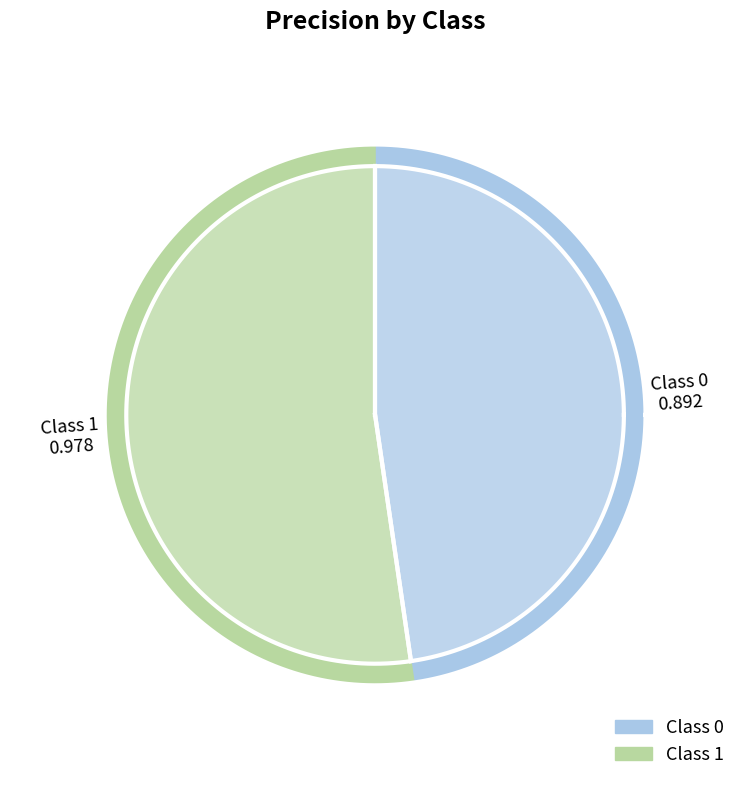

Does any single category account for the majority?

Yes